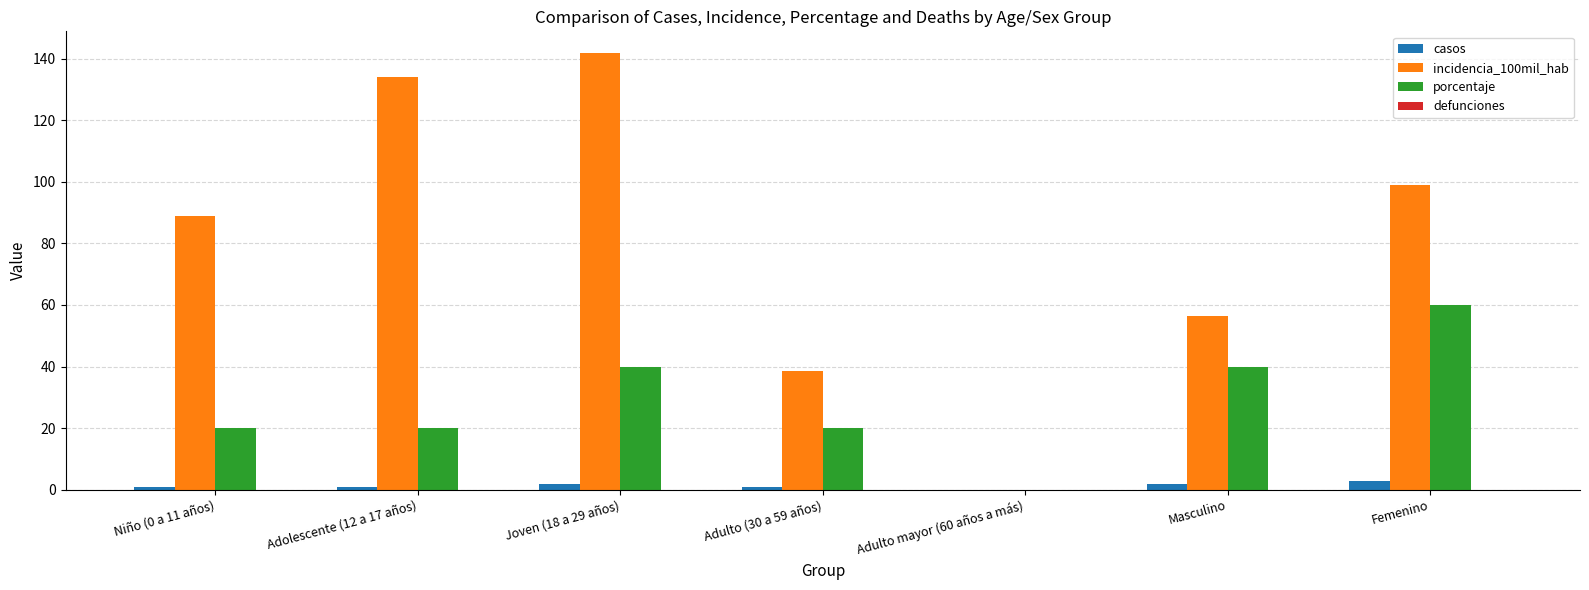

What is the total value across all series at Adulto (30 a 59 años)?

59.4